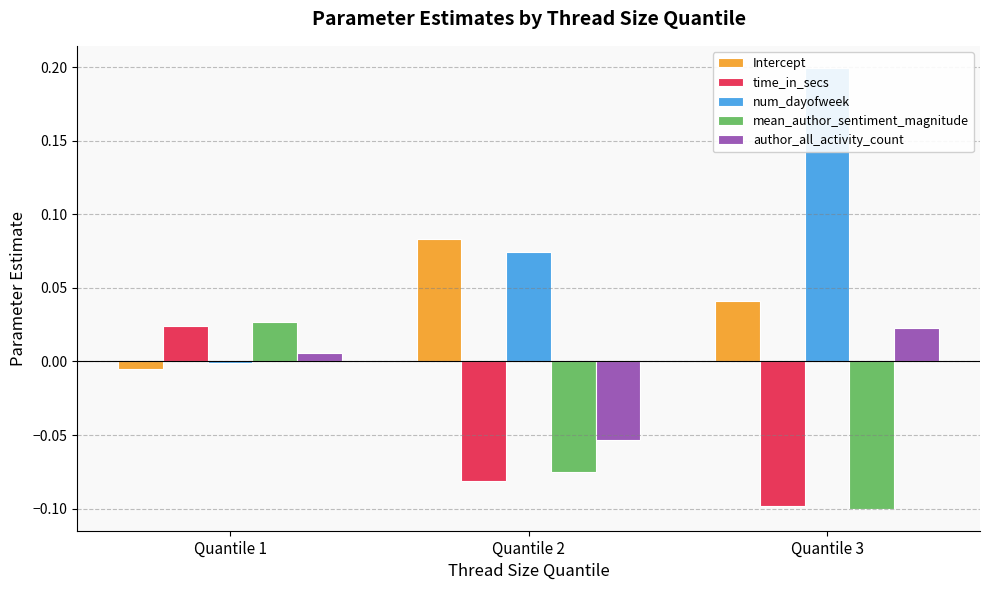

Reading right to left, transcribe all the data shown in this chart.

Intercept: Quantile 3=0.0	Quantile 2=0.1	Quantile 1=-0.0
time_in_secs: Quantile 3=-0.1	Quantile 2=-0.1	Quantile 1=0.0
num_dayofweek: Quantile 3=0.2	Quantile 2=0.1	Quantile 1=-0.0
mean_author_sentiment_magnitude: Quantile 3=-0.1	Quantile 2=-0.1	Quantile 1=0.0
author_all_activity_count: Quantile 3=0.0	Quantile 2=-0.1	Quantile 1=0.0